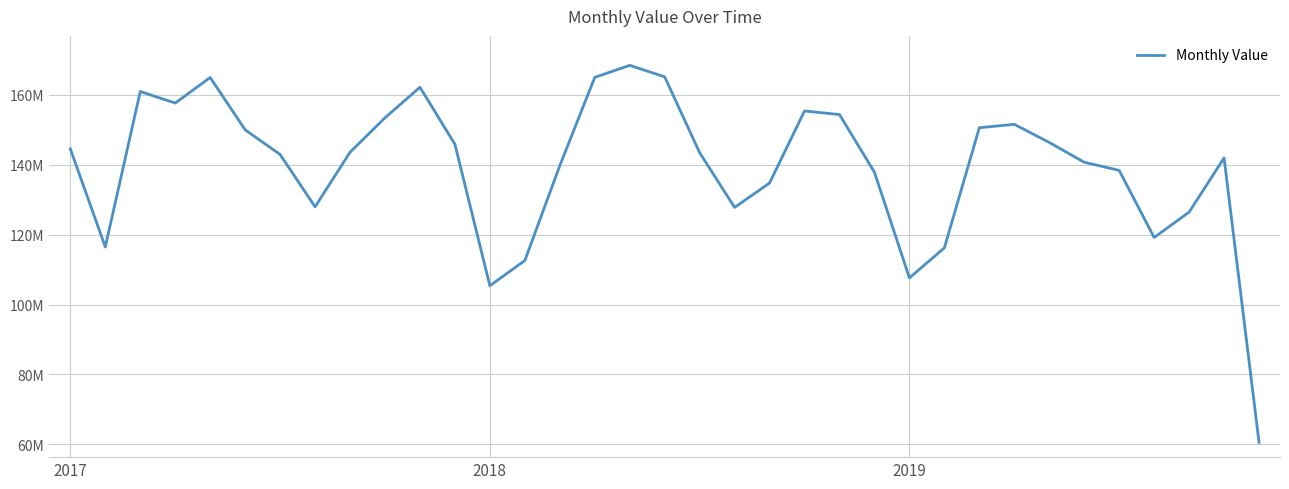

Does the chart have visible grid lines?

Yes